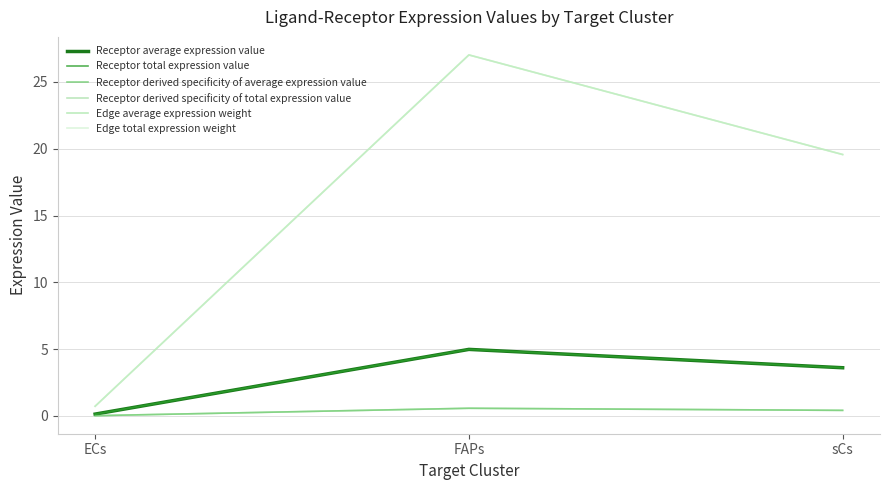

Does the chart display data point markers on the line(s)?

No